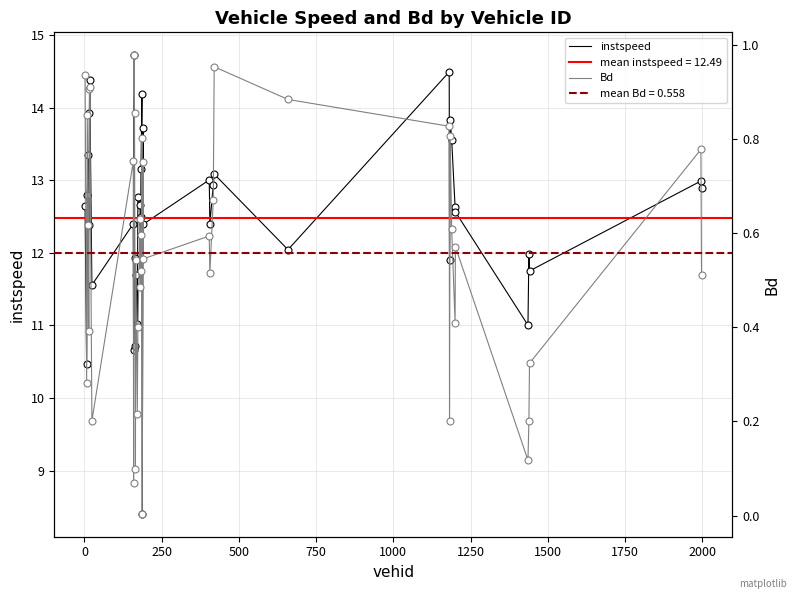

Does the chart have visible grid lines?

Yes